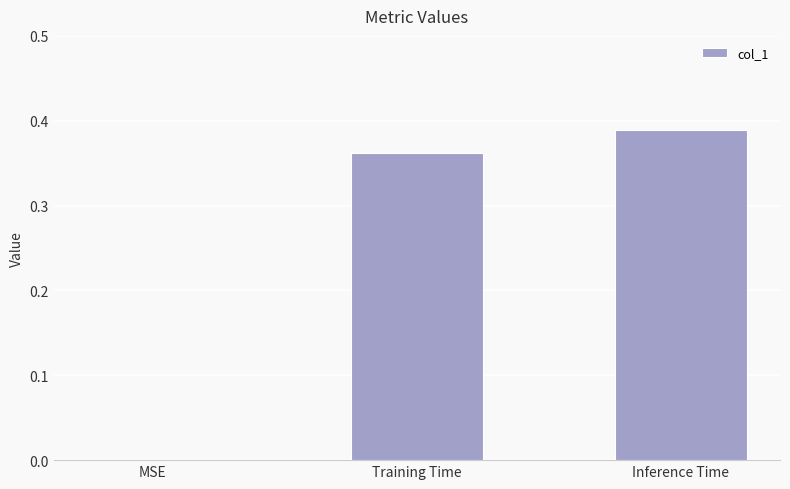

How many values are above zero?

2